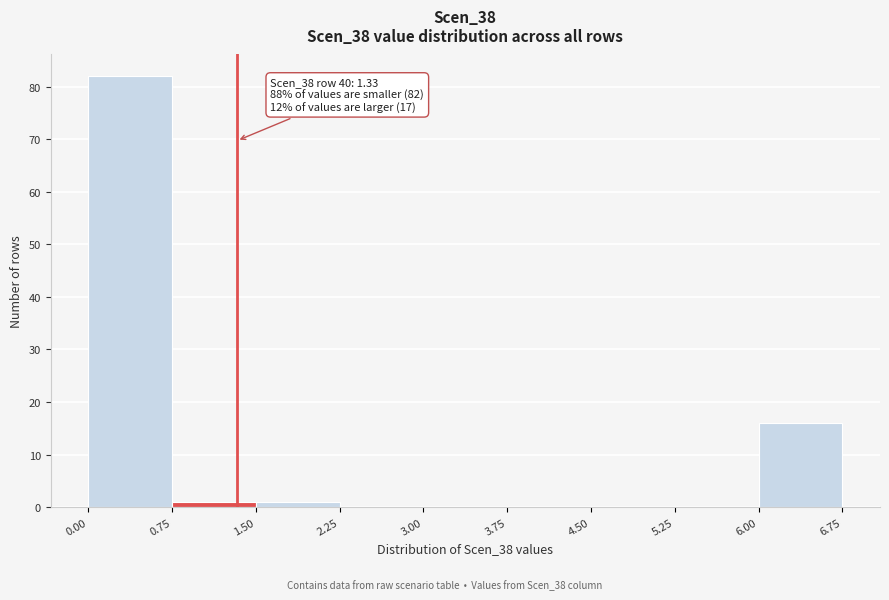

Which range on the x-axis has the tallest bar?

0.00 to 0.75